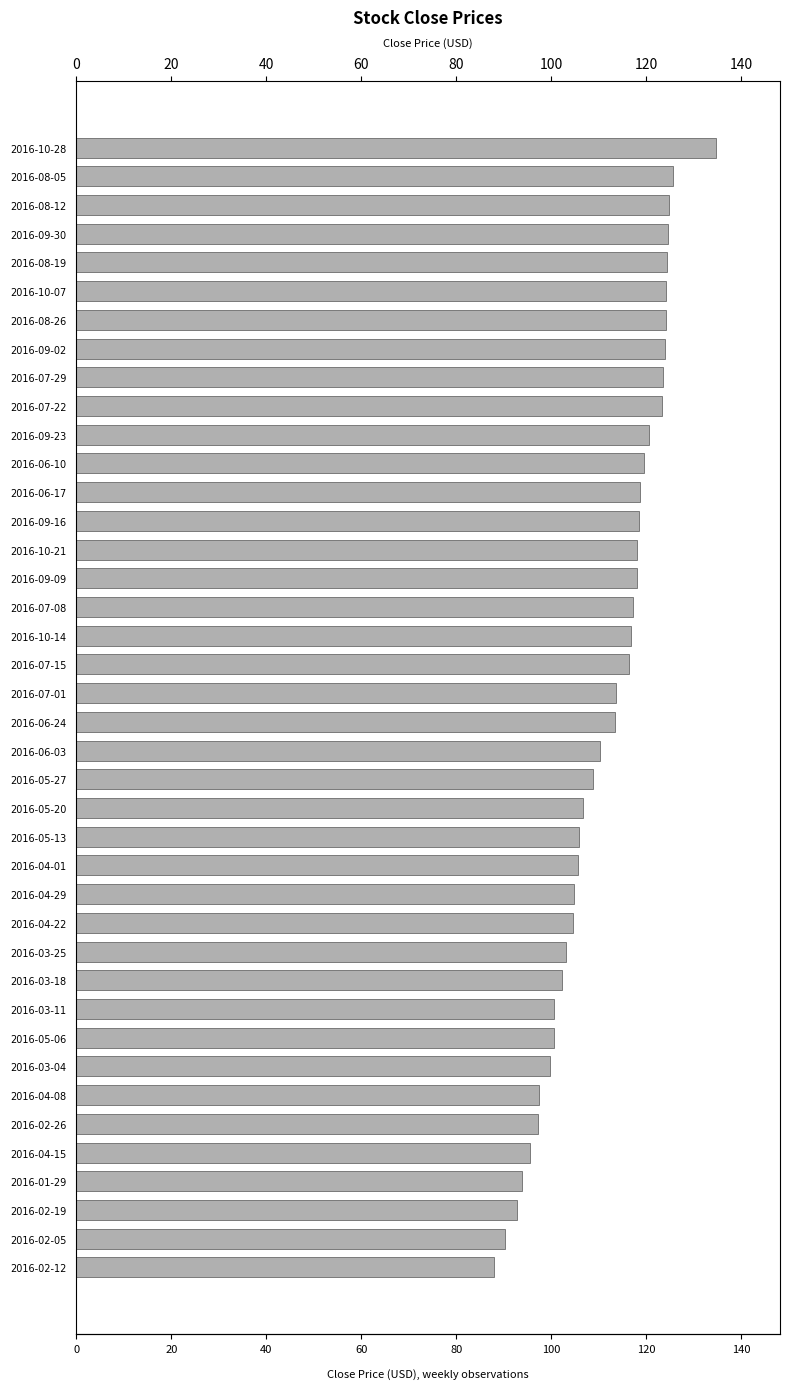

The value at 2016-06-10 is 52.2. True or false?

False